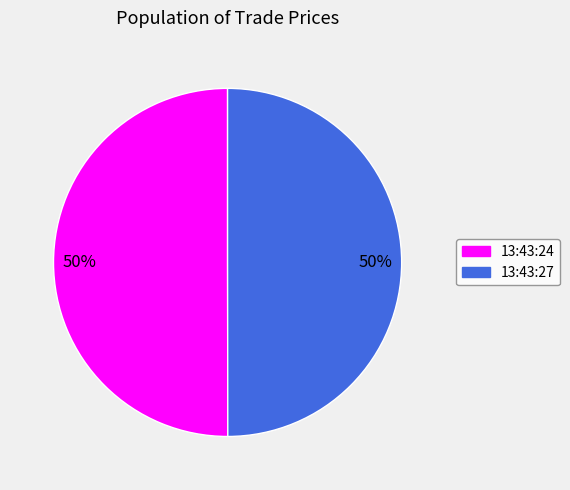

What is the ratio of the value at 13:43:27 to the value at 13:43:24?

1.0